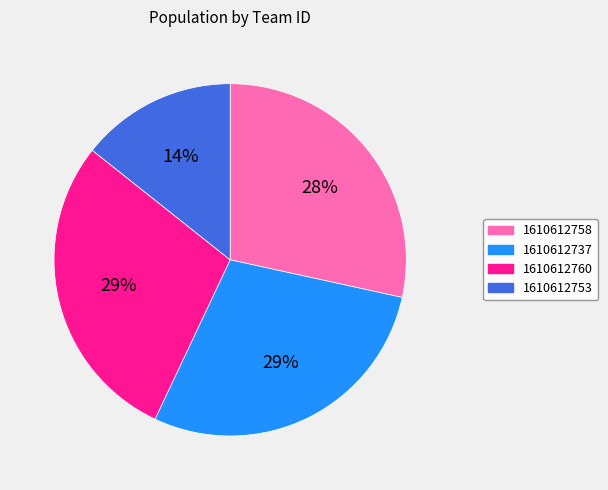

Does 1610612760 account for over 50% of the chart?

No